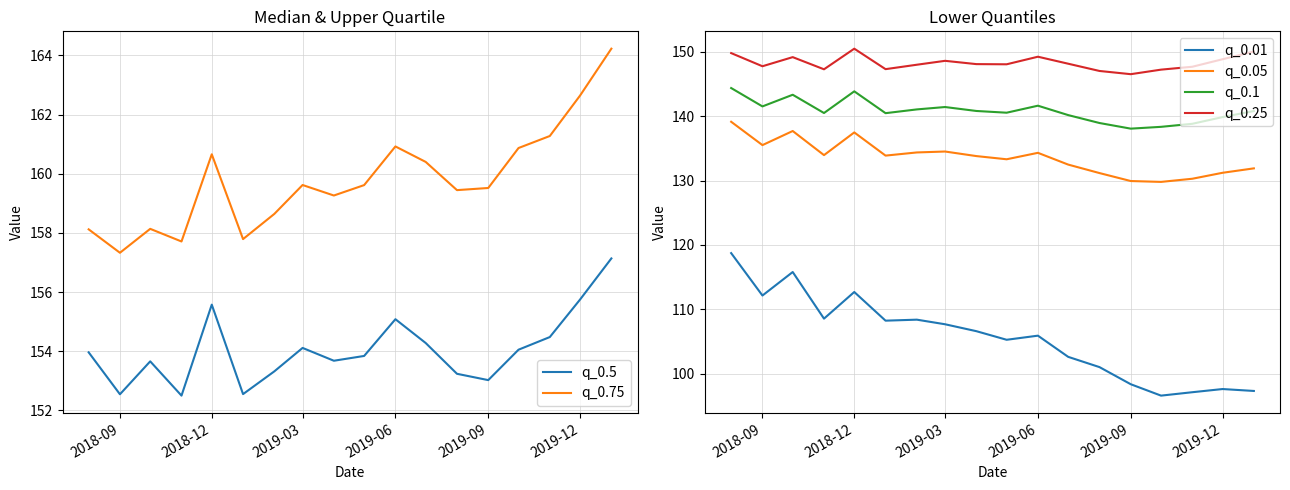

What is the lowest value of the q_0.5 series?

152.5